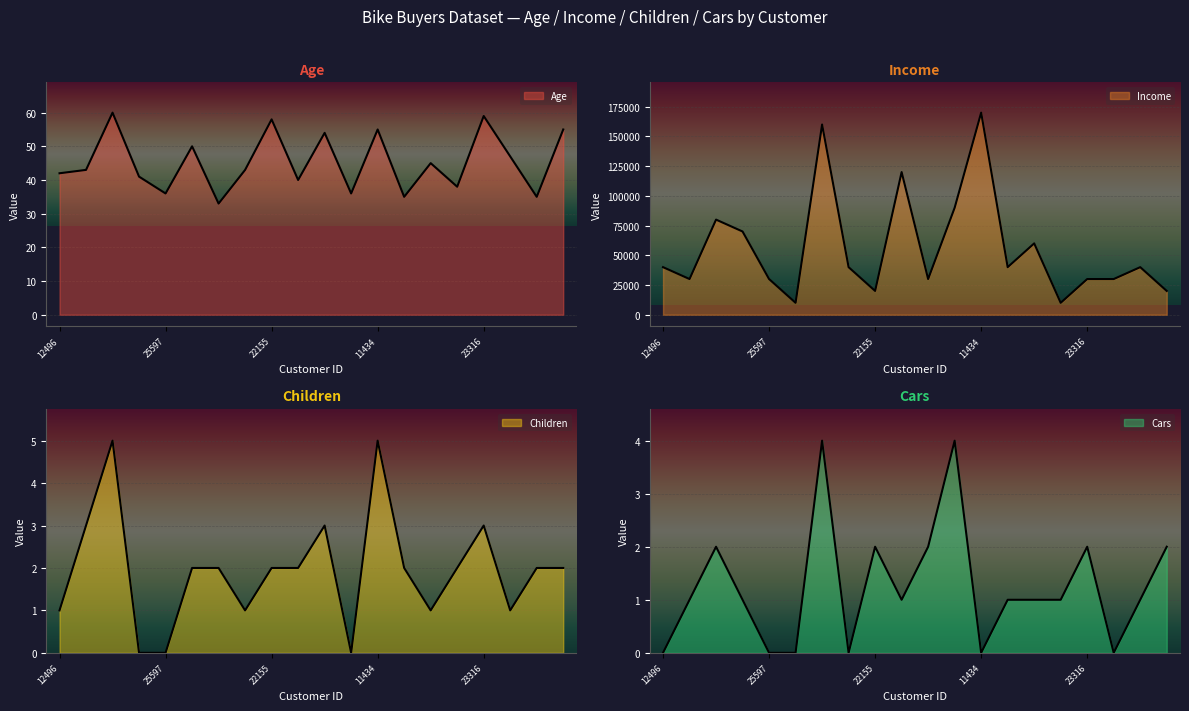

How many categories are shown in the chart?

20